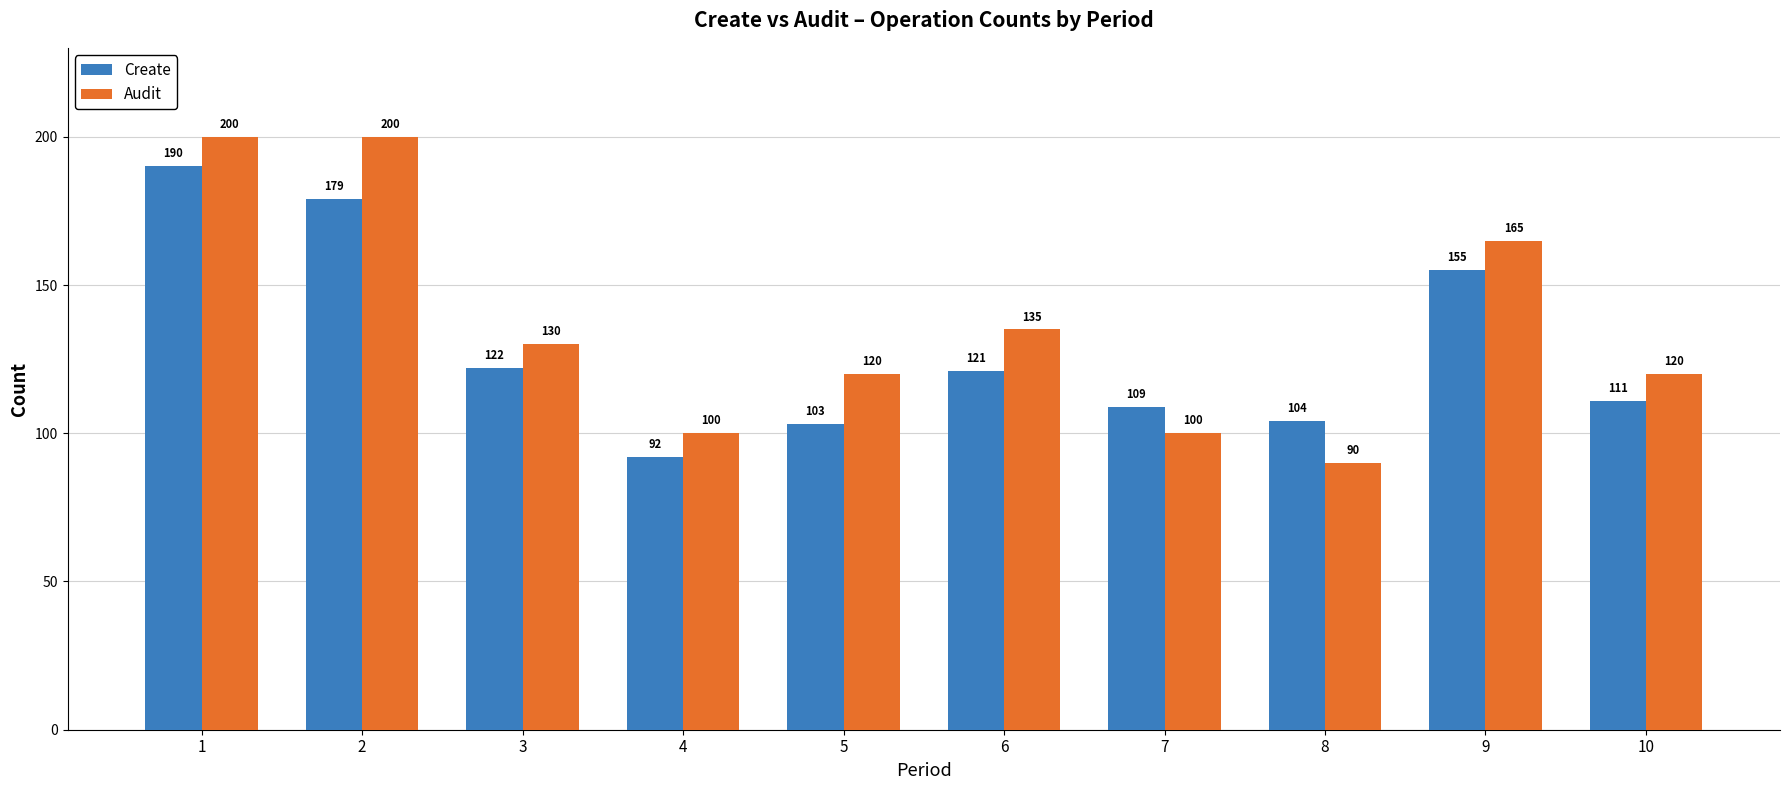

Which series has the largest range (max minus min)?

Audit